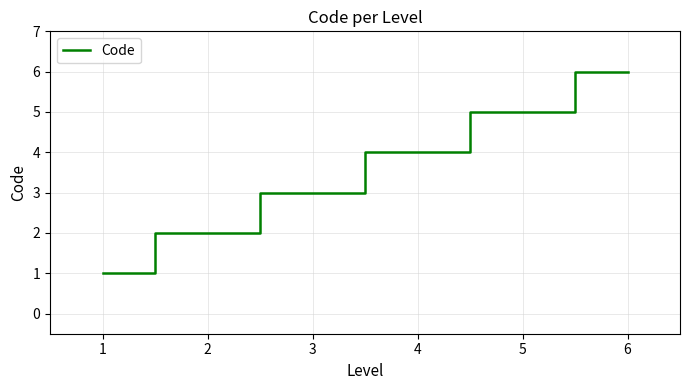

True or false: there are more than 0 points higher than both neighbors.

False